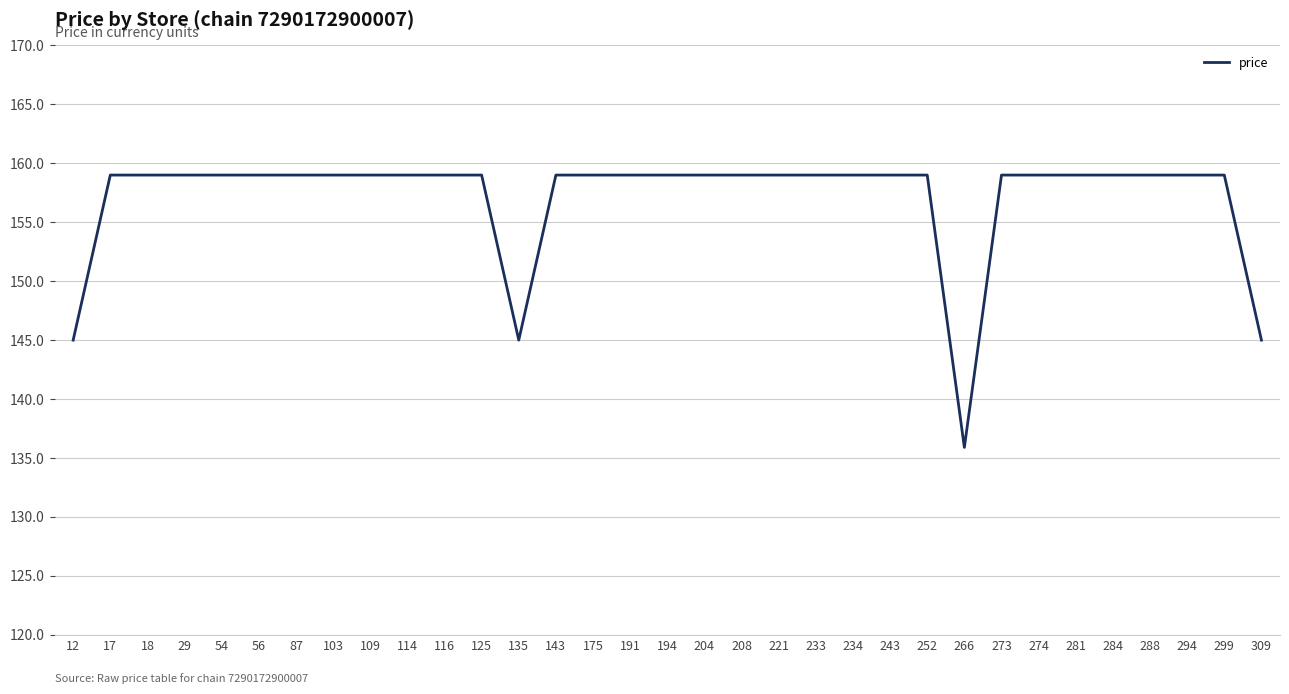

Between 252 and 309, which is larger?

252